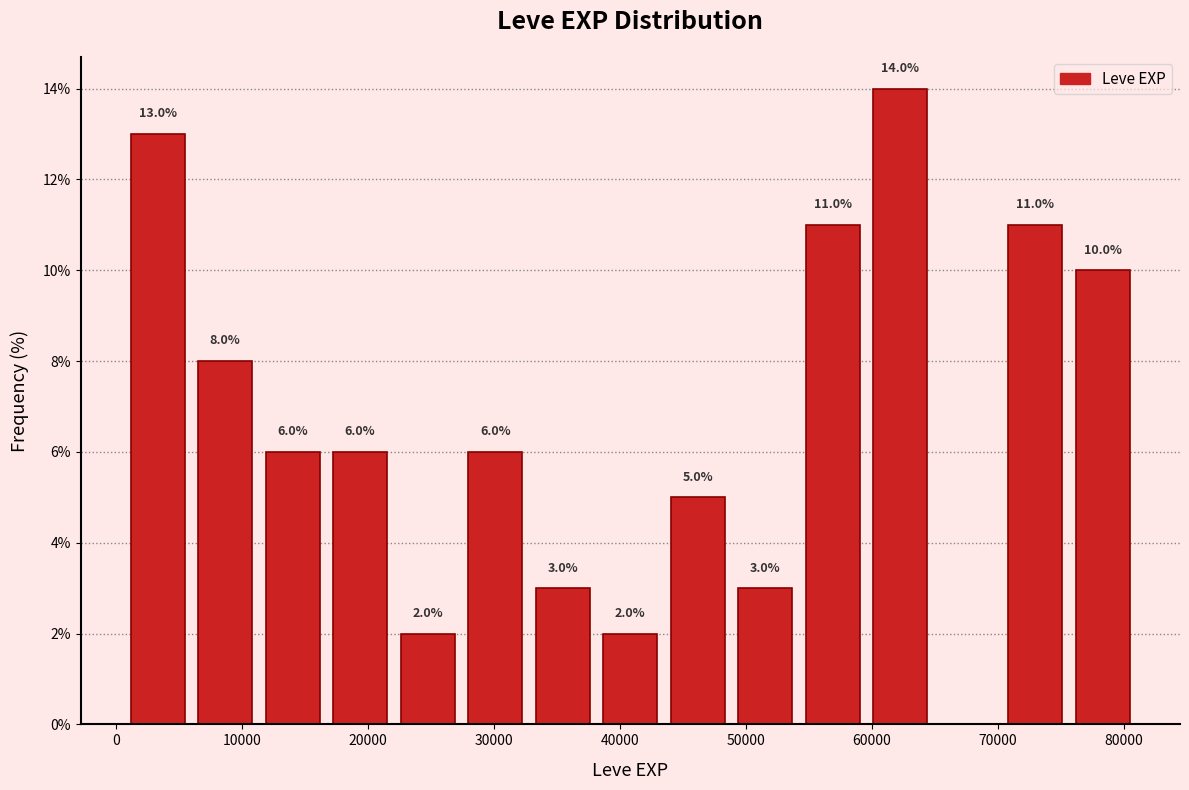

Which range on the x-axis has the tallest bar?

60000 to 65000